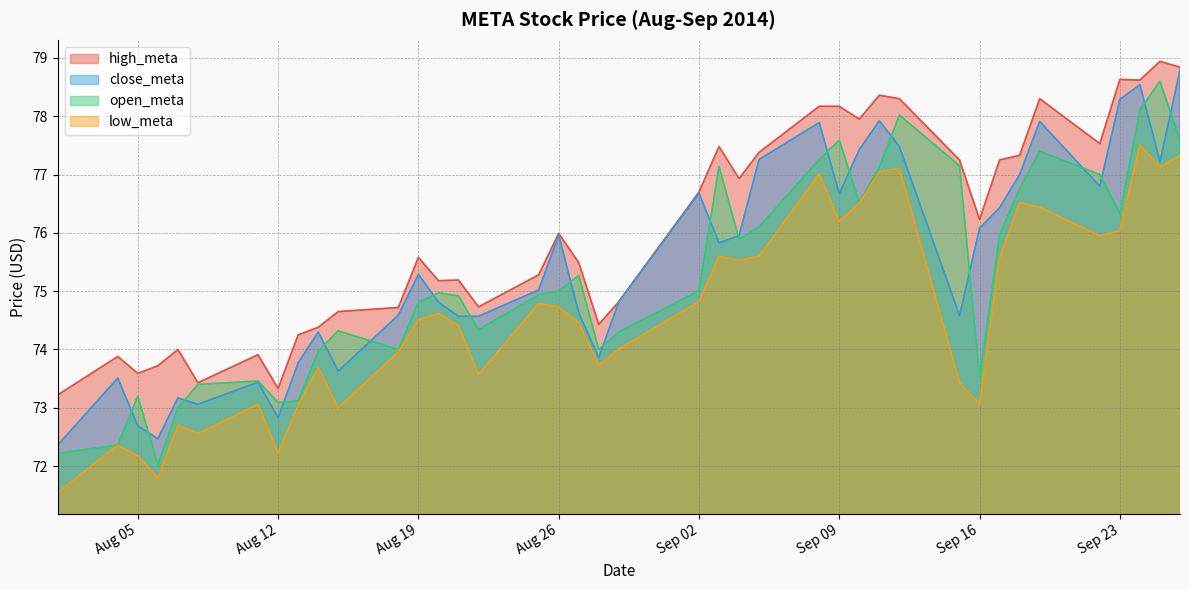

What is the label of the 25th point from the right?

2014-08-22